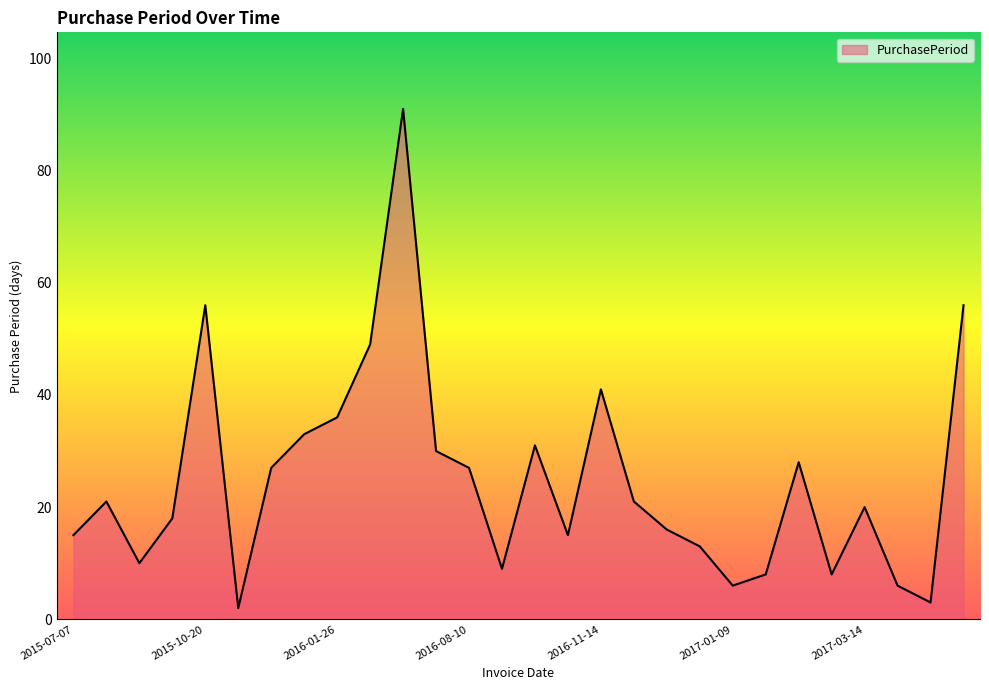

How many interior local peaks (higher than both neighbors) does the data have?

7